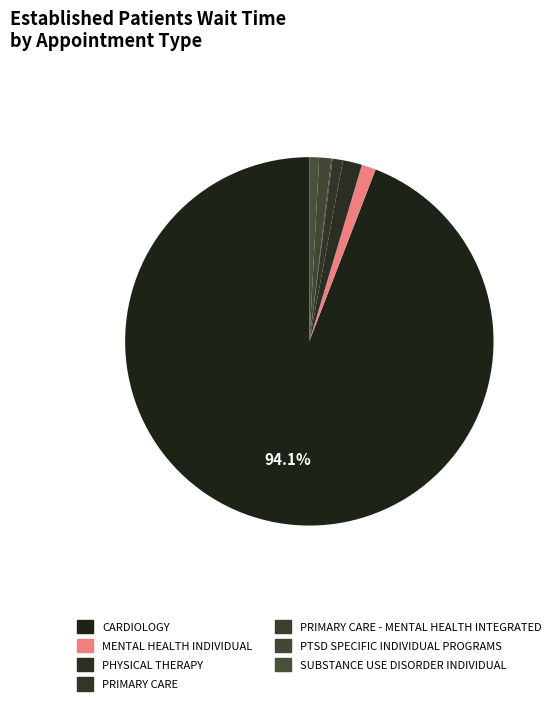

Between PHYSICAL THERAPY and PRIMARY CARE - MENTAL HEALTH INTEGRATED, which is larger?

PHYSICAL THERAPY